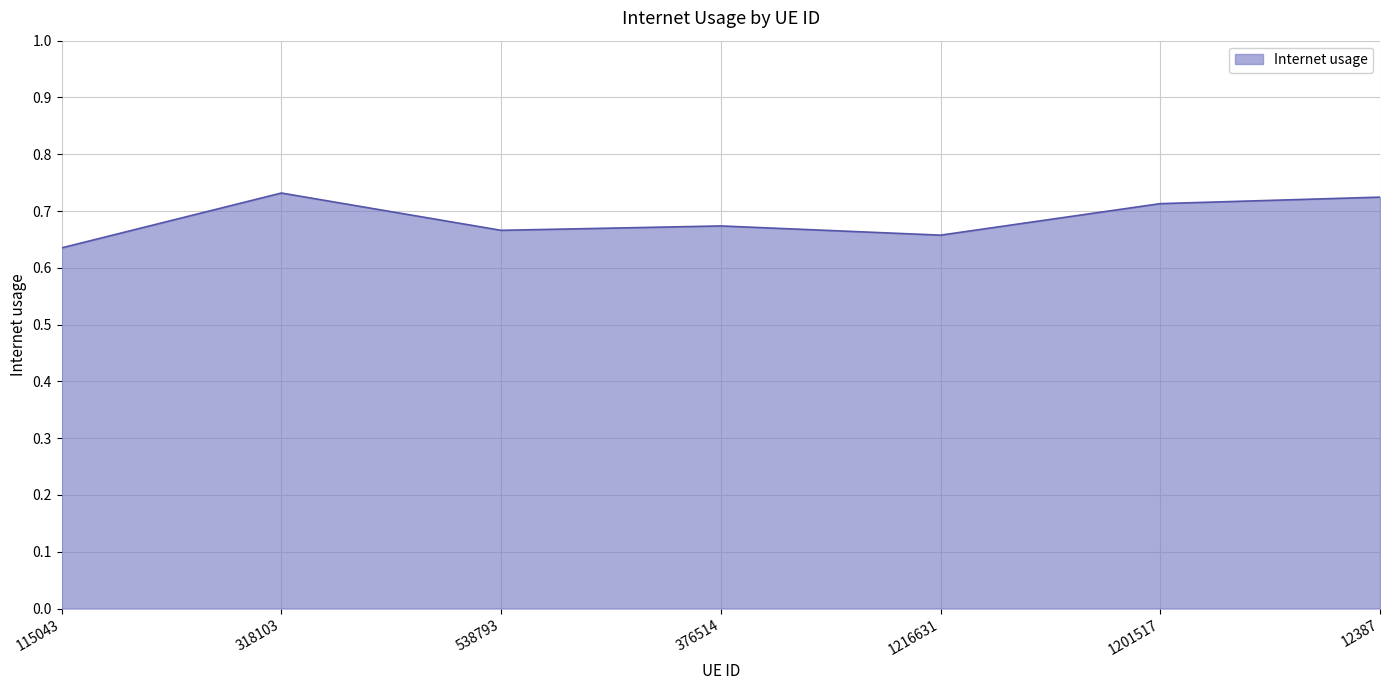

Between 1216631 and 12387, which is larger?

12387